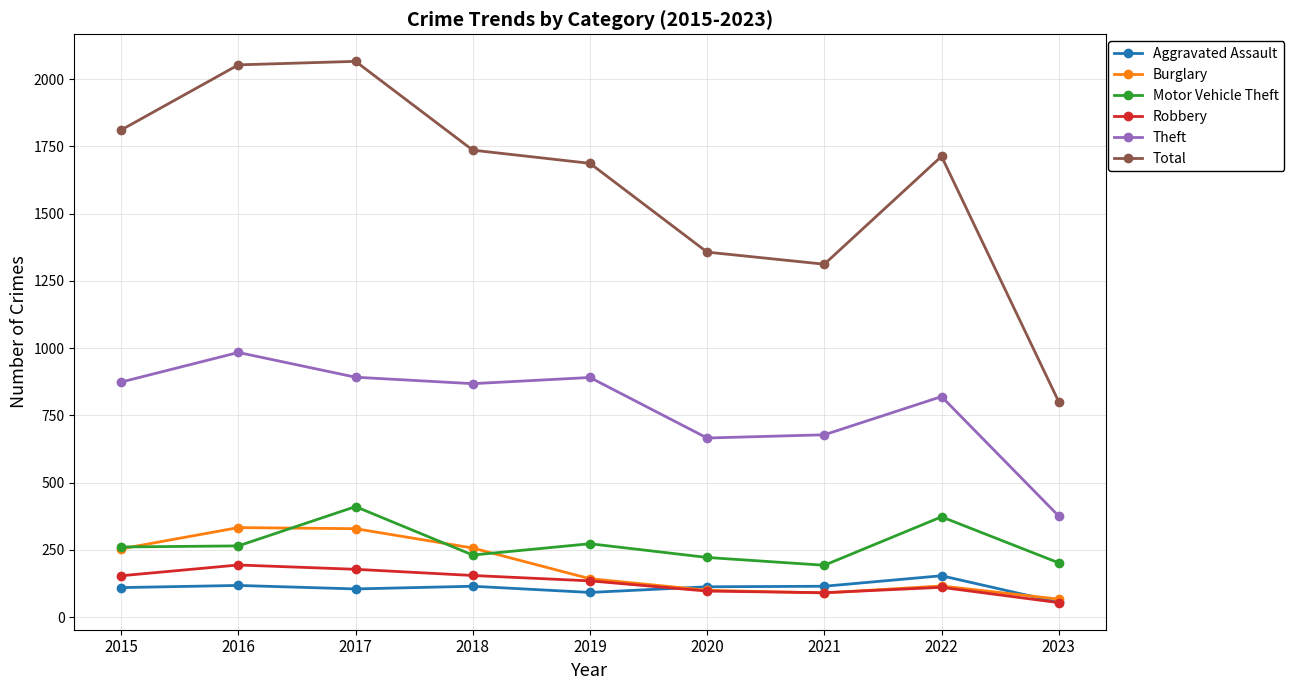

What are all the series names shown in the legend?

Aggravated Assault, Burglary, Motor Vehicle Theft, Robbery, Theft, Total